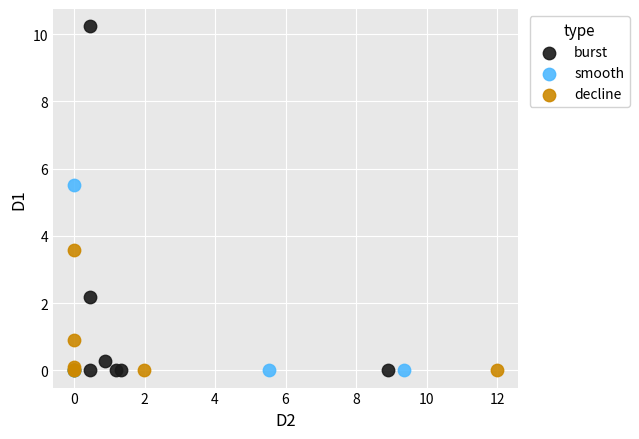

Which series contains the highest Y value?

burst